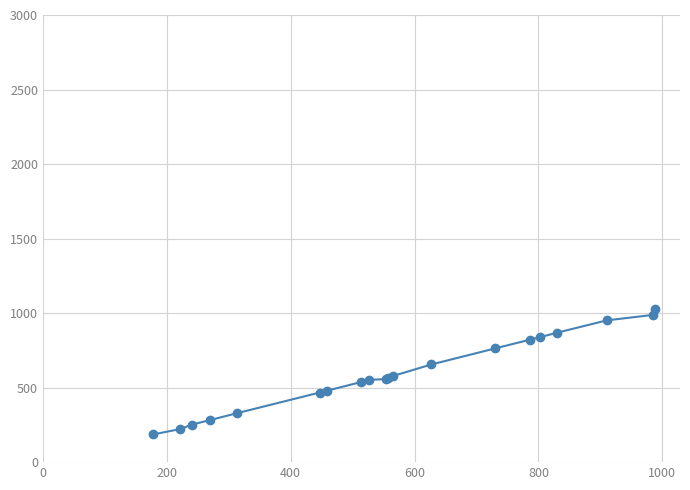

What is the value of the 6th point from the left?

467.1